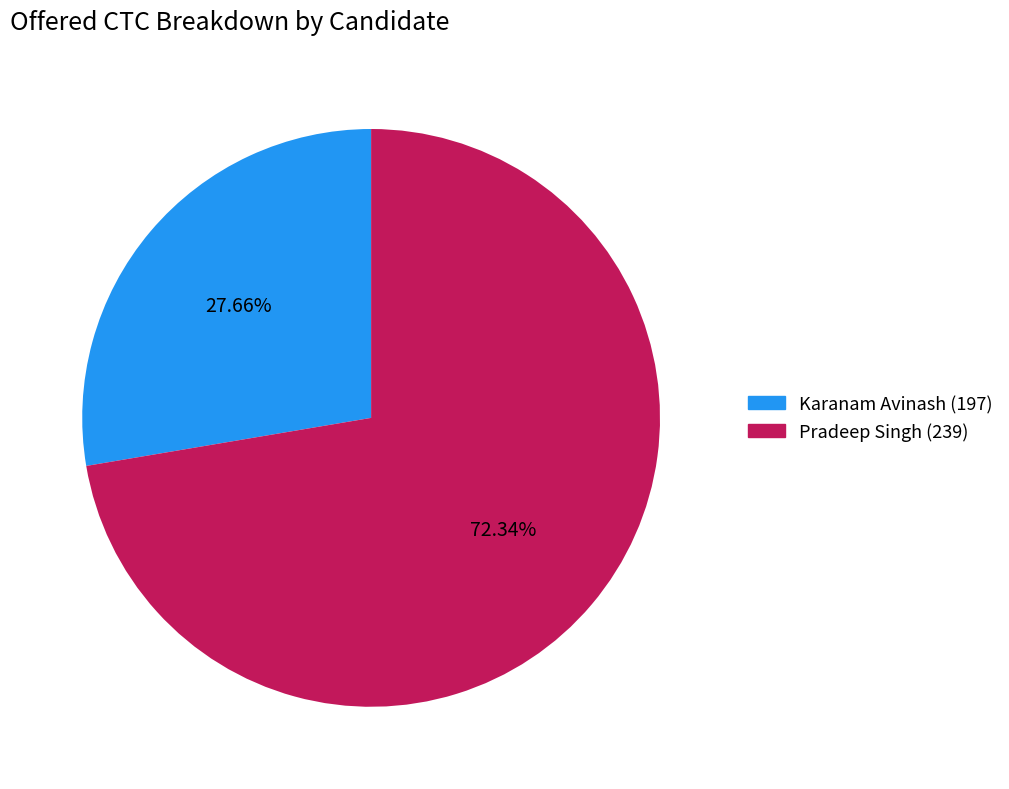

Between Pradeep Singh (239) and Karanam Avinash (197), which is larger?

Pradeep Singh (239)